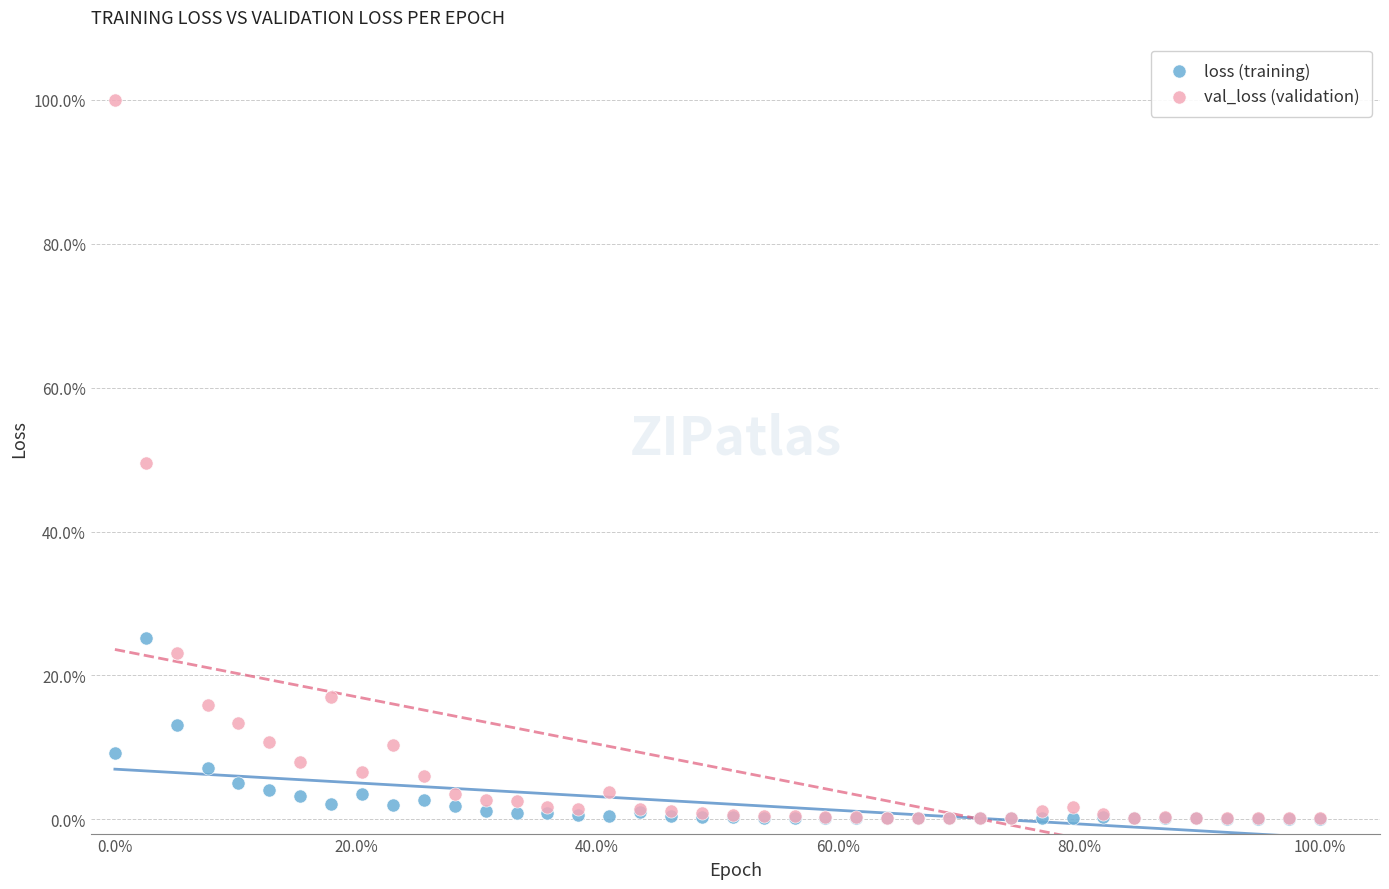

Which series has the widest spread of Y values?

val_loss (validation)